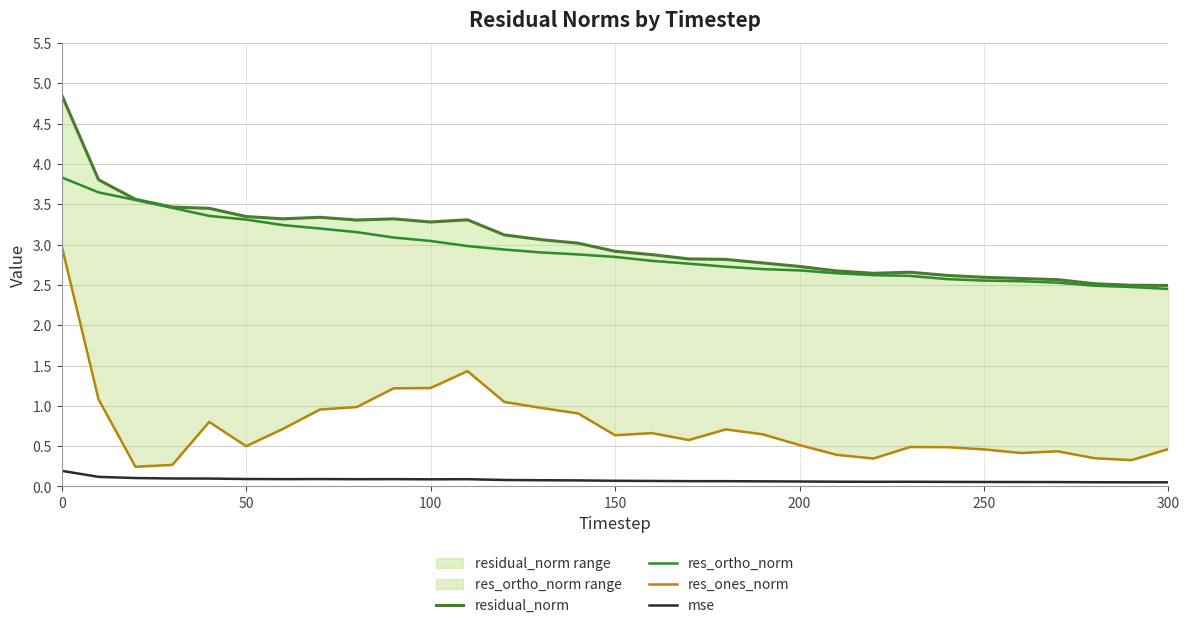

Is it true that mse equals 0.1 at 250?

True